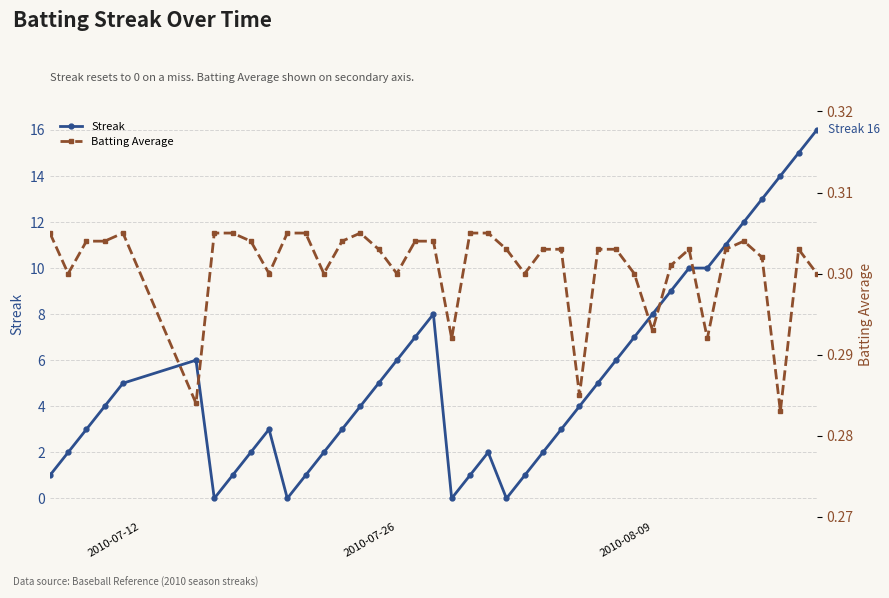

How many data points in Streak are above 4?

19